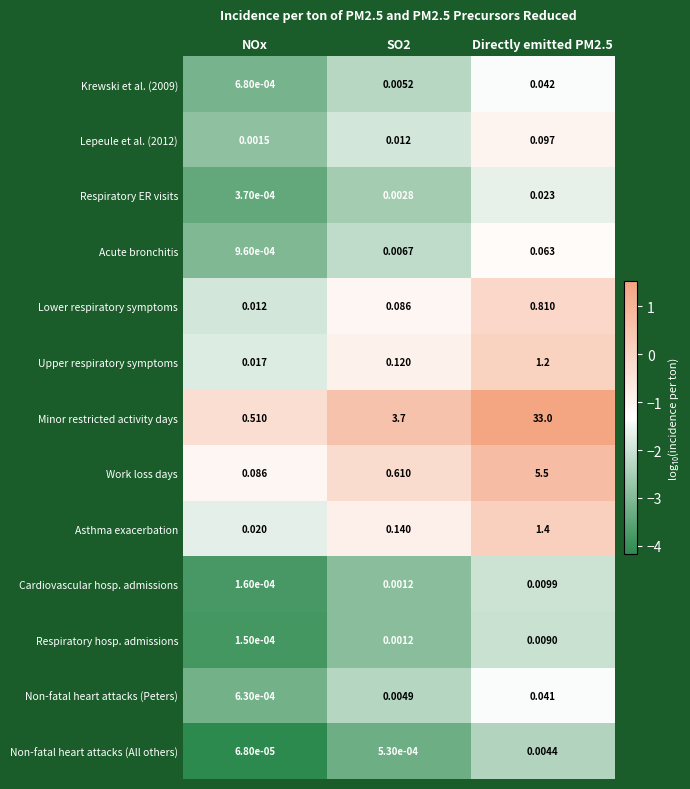

How many categories are shown in the chart?

3